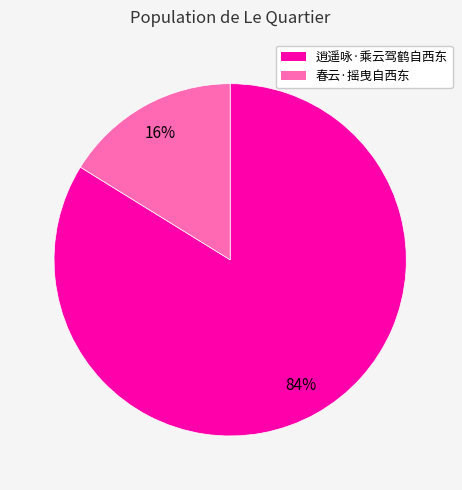

Does 逍遥咏·乘云驾鹤自西东 represent more than half of the total?

Yes